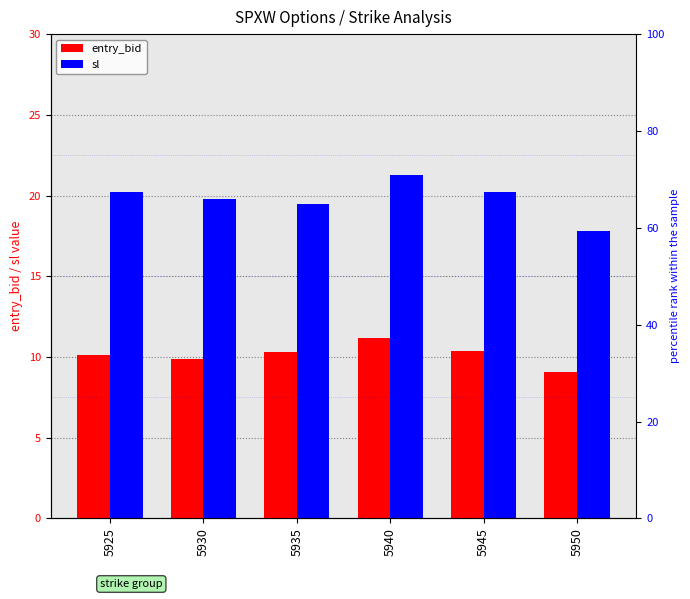

Reading left to right, list all the values displayed in this chart.

entry_bid: 10.1	9.9	10.3	11.2	10.4	9.1
sl: 20.2	19.8	19.5	21.3	20.2	17.8